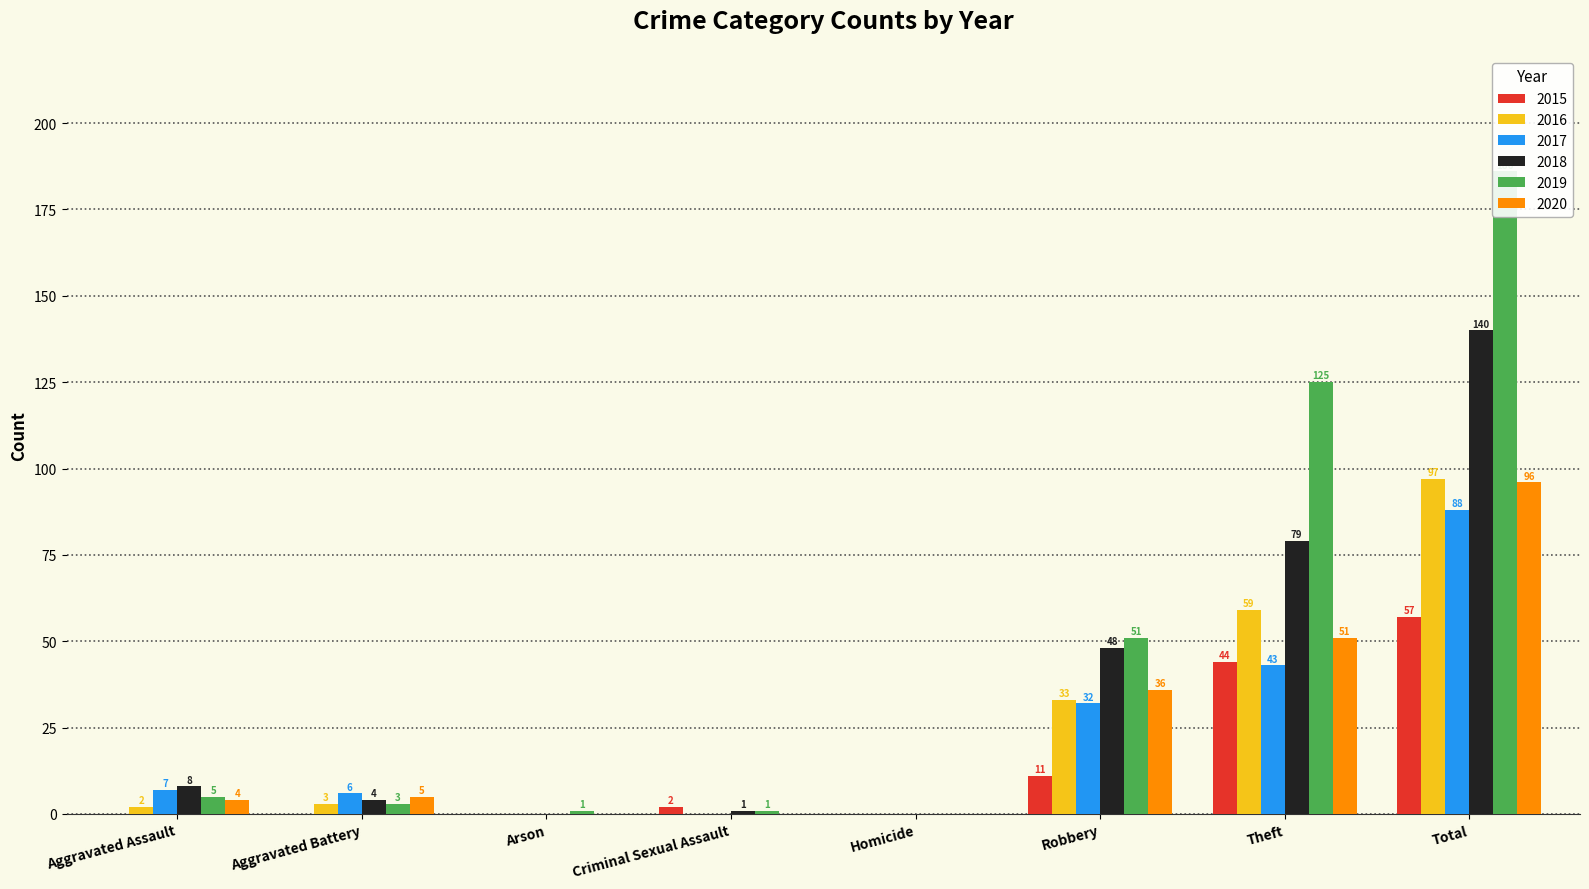

Which has a higher value, Theft or Arson?

Theft